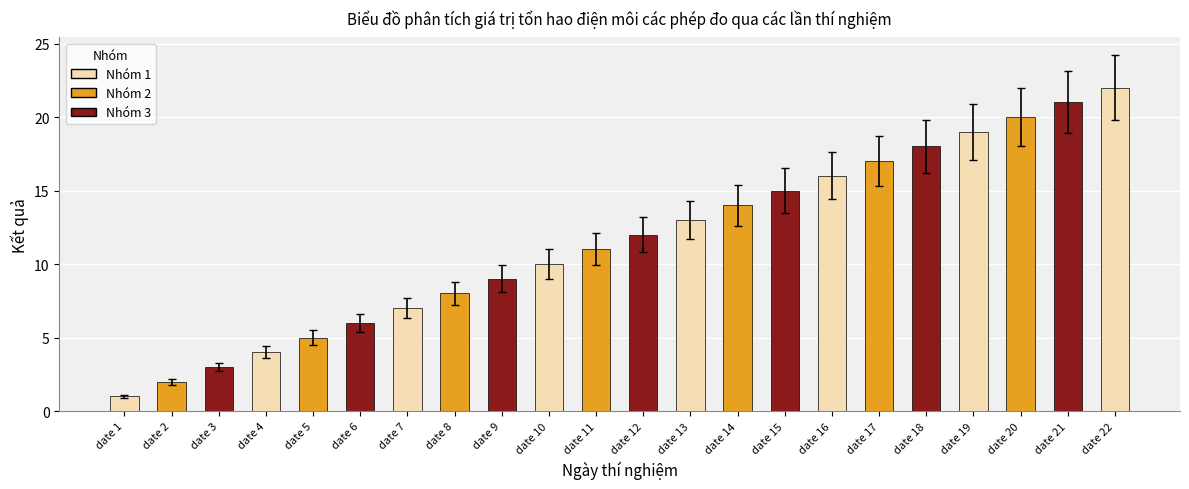

At which category does the chart reach its minimum across all series?

date 1